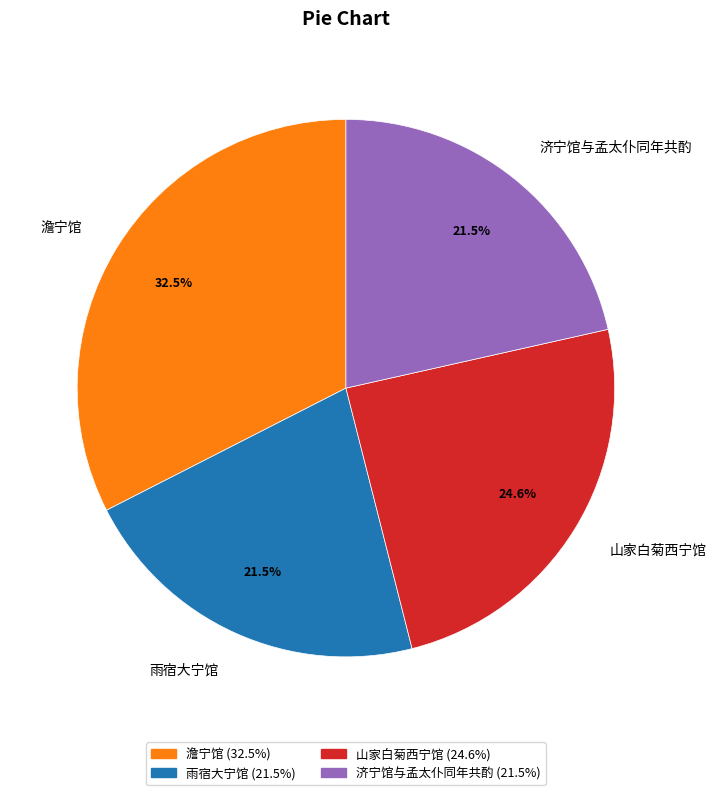

To the nearest percent, what is the difference between the 雨宿大宁馆 and 山家白菊西宁馆 slice percentages?

3%